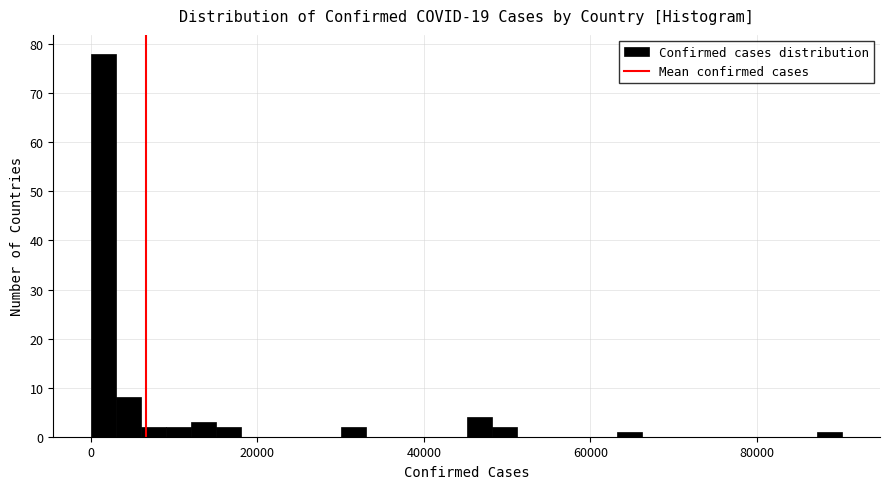

Around what value on the x-axis is the tallest bar? Give the approximate position of its centre, as read against the axis.

2000